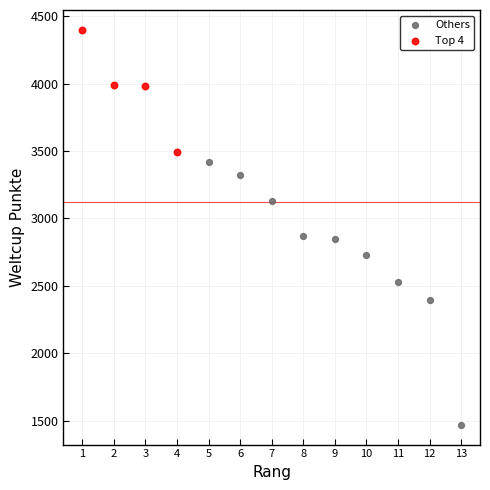

Which series contains the highest Y value?

Top 4